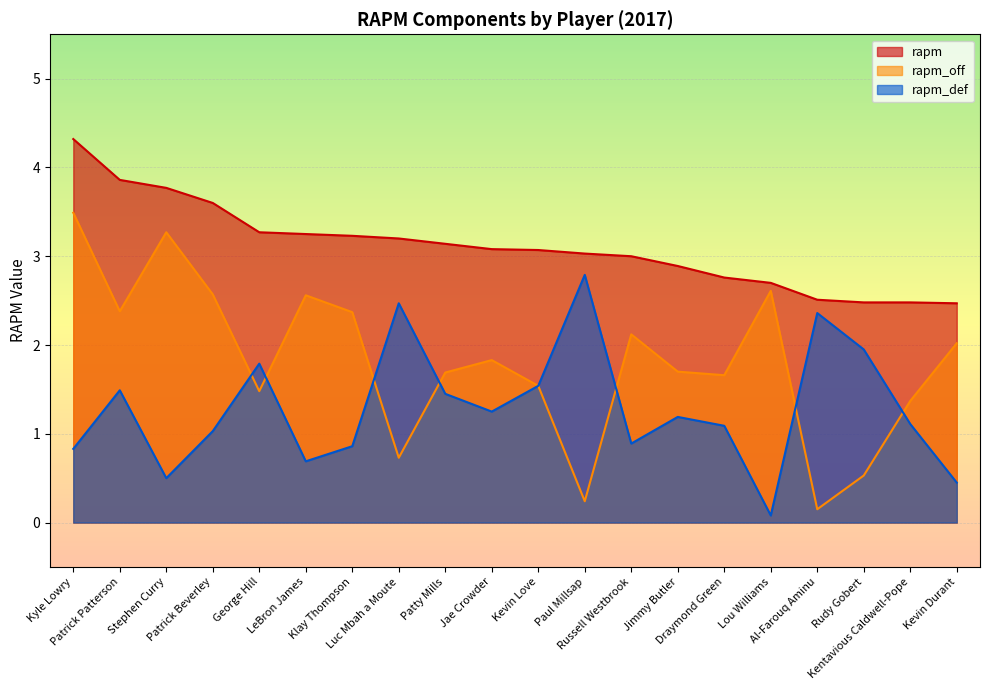

Reading left to right, list all the values displayed in this chart.

rapm: 4.3	3.9	3.8	3.6	3.3	3.2	3.2	3.2	3.1	3.1	3.1	3.0	3.0	2.9	2.8	2.7	2.5	2.5	2.5	2.5
rapm_off: 3.5	2.4	3.3	2.6	1.5	2.6	2.4	0.7	1.7	1.8	1.5	0.2	2.1	1.7	1.7	2.6	0.1	0.5	1.4	2.0
rapm_def: 0.8	1.5	0.5	1.0	1.8	0.7	0.9	2.5	1.4	1.2	1.5	2.8	0.9	1.2	1.1	0.1	2.4	1.9	1.1	0.5